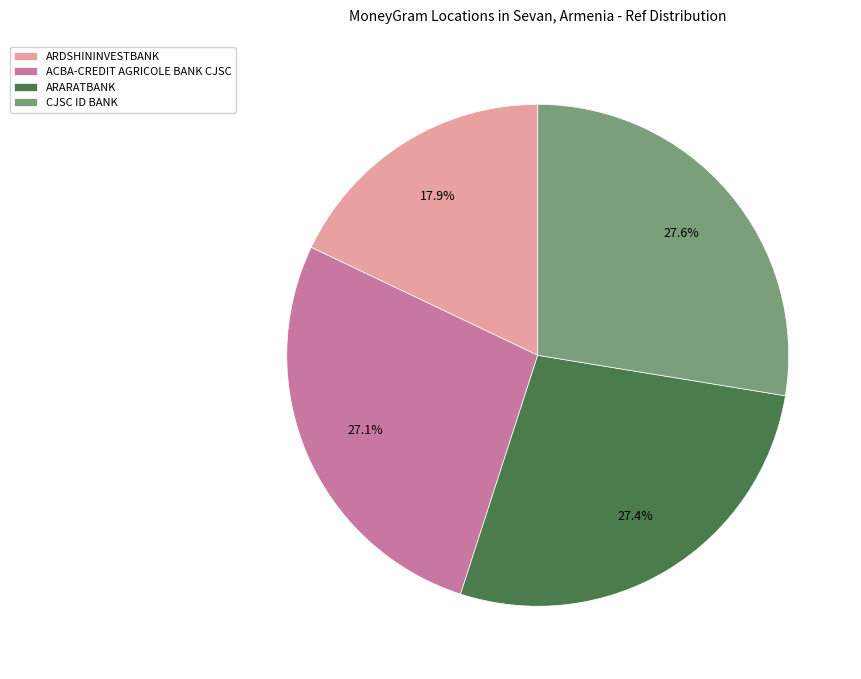

Between ARDSHININVESTBANK and CJSC ID BANK, which is larger?

CJSC ID BANK